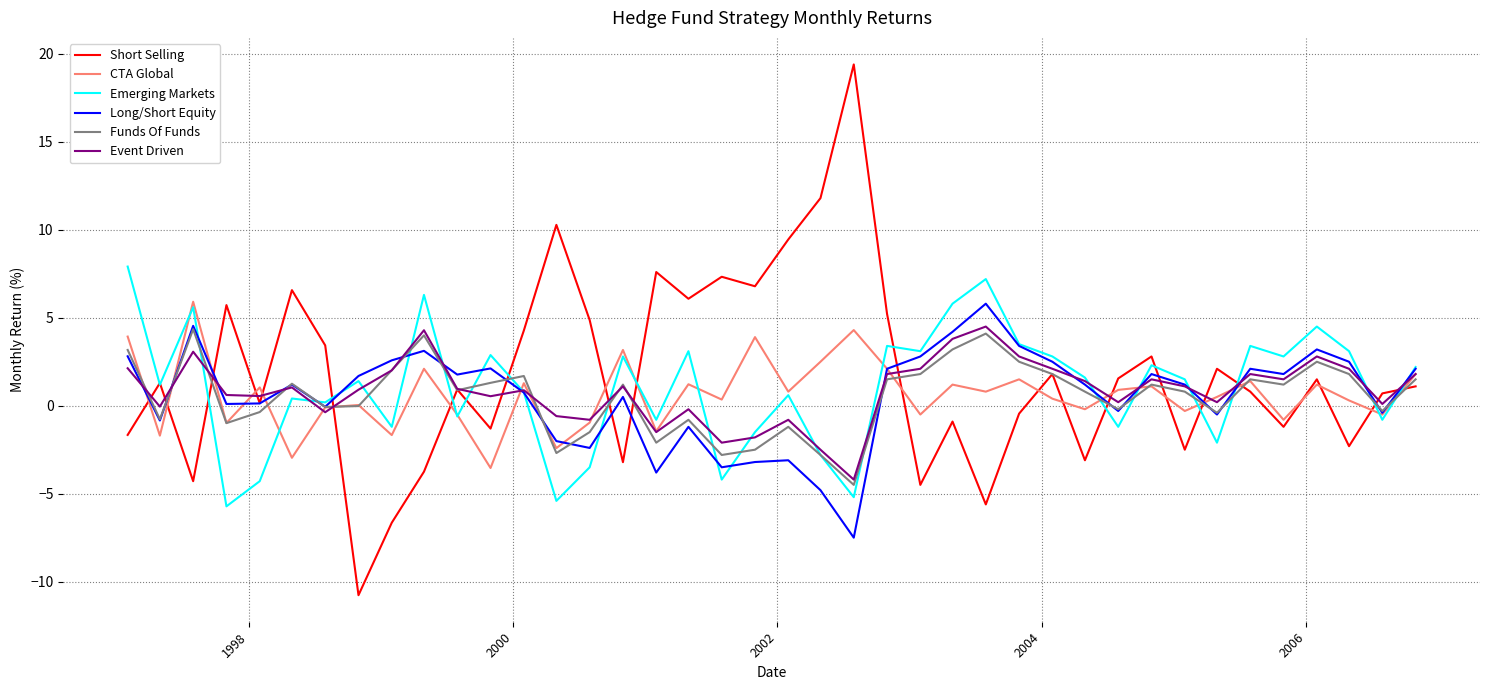

What is the maximum value shown in the chart?

19.4